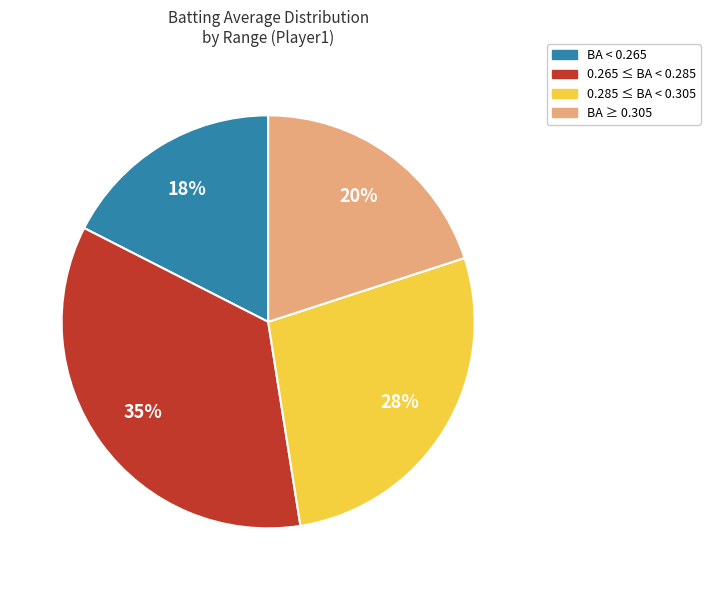

To the nearest percent, what percentage of the pie is 0.285 ≤ BA < 0.305?

27%